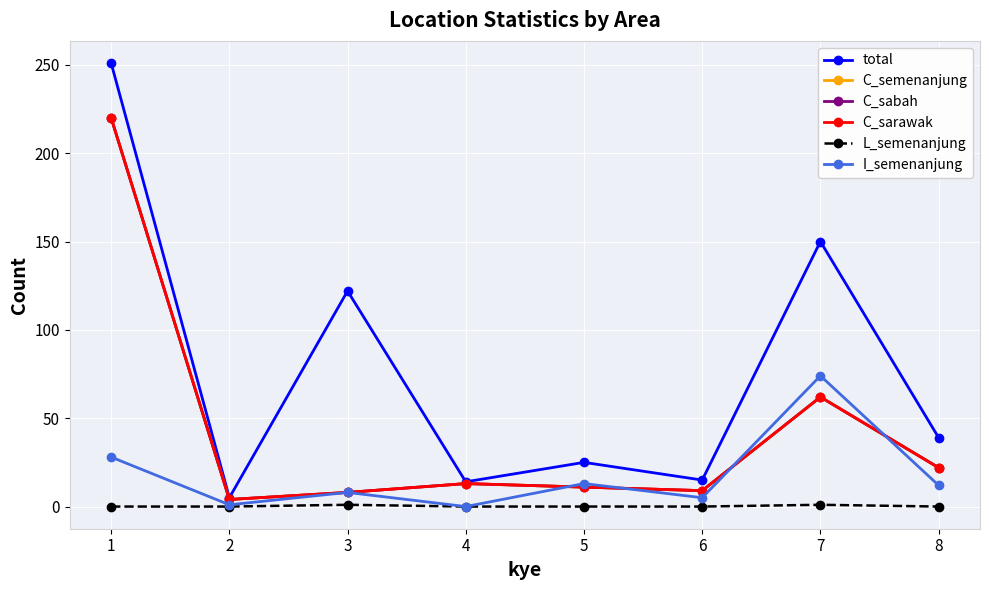

Is this an area chart (filled region under the line)?

No